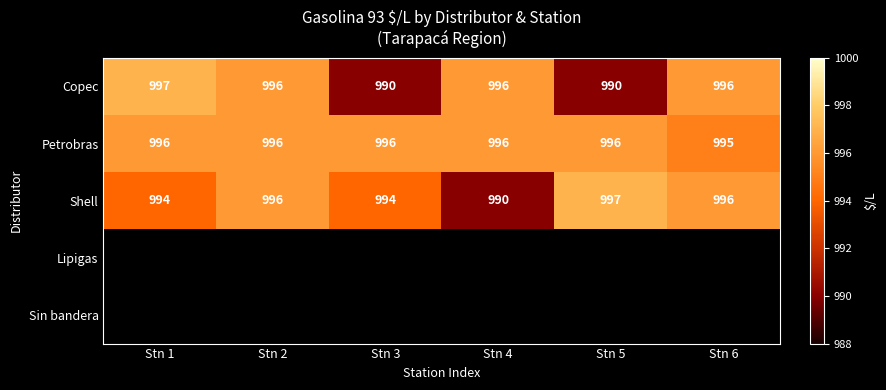

Where does the Copec series first go above 996?

Stn 1